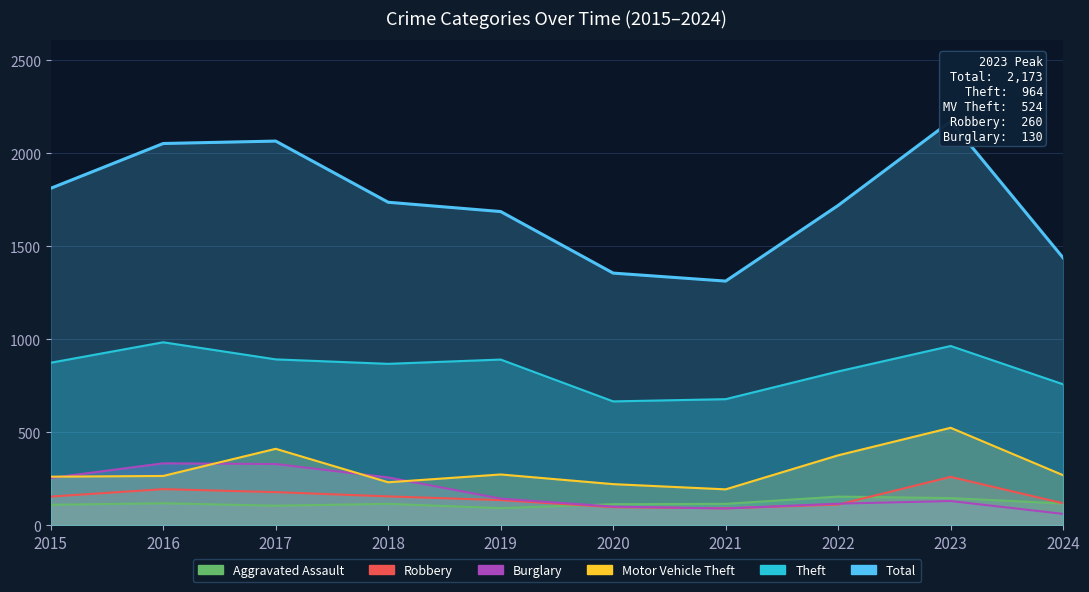

Reading left to right, what are all the values shown in this chart?

Total: 2015=1812	2016=2053	2017=2066	2018=1737	2019=1687	2020=1356	2021=1313	2022=1720	2023=2173	2024=1438
Theft: 2015=874	2016=984	2017=892	2018=868	2019=891	2020=666	2021=678	2022=827	2023=964	2024=758
Motor Vehicle Theft: 2015=261	2016=265	2017=411	2018=231	2019=273	2020=221	2021=193	2022=376	2023=524	2024=269
Robbery: 2015=154	2016=194	2017=178	2018=155	2019=135	2020=97	2021=91	2022=111	2023=260	2024=118
Burglary: 2015=254	2016=333	2017=329	2018=257	2019=143	2020=100	2021=90	2022=116	2023=130	2024=61
Aggravated Assault: 2015=110	2016=118	2017=105	2018=115	2019=92	2020=113	2021=115	2022=154	2023=146	2024=117